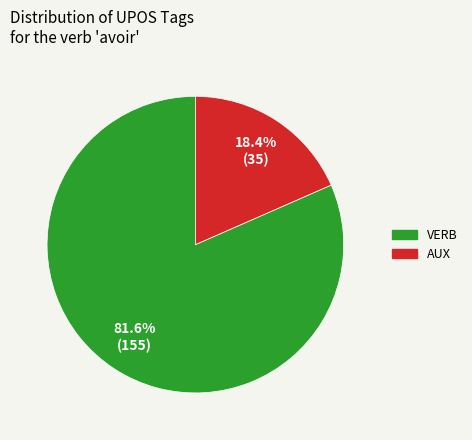

To the nearest percent, what is the difference between the largest and smallest slice percentages?

63%